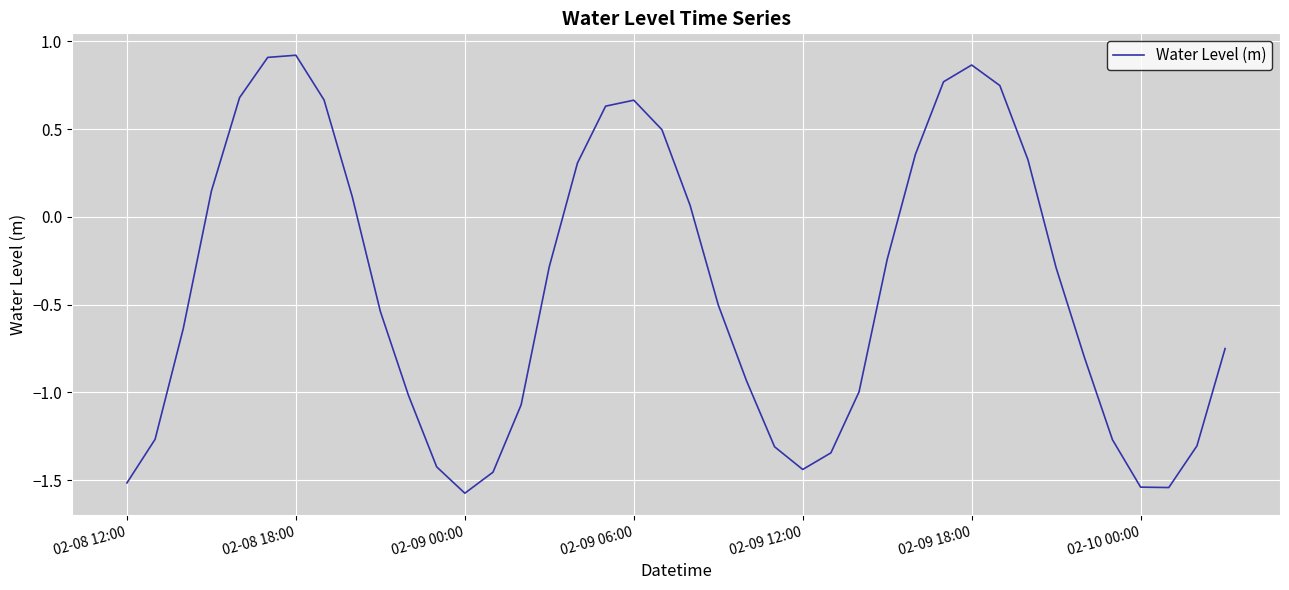

What is the minimum value shown in the chart?

-1.6